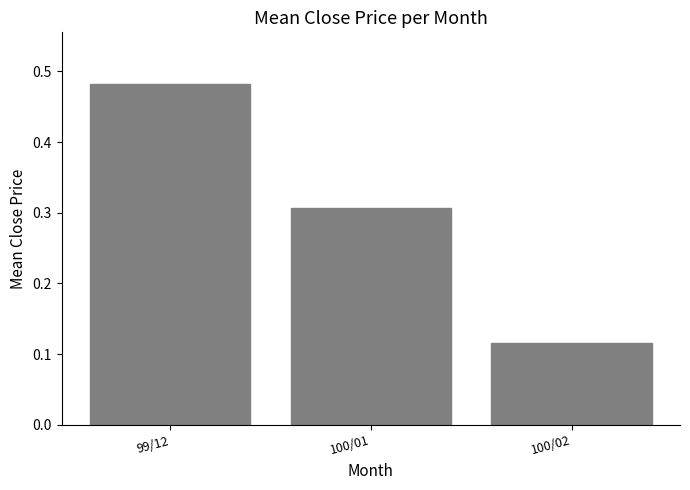

Which label corresponds to the smallest value in the chart?

100/02